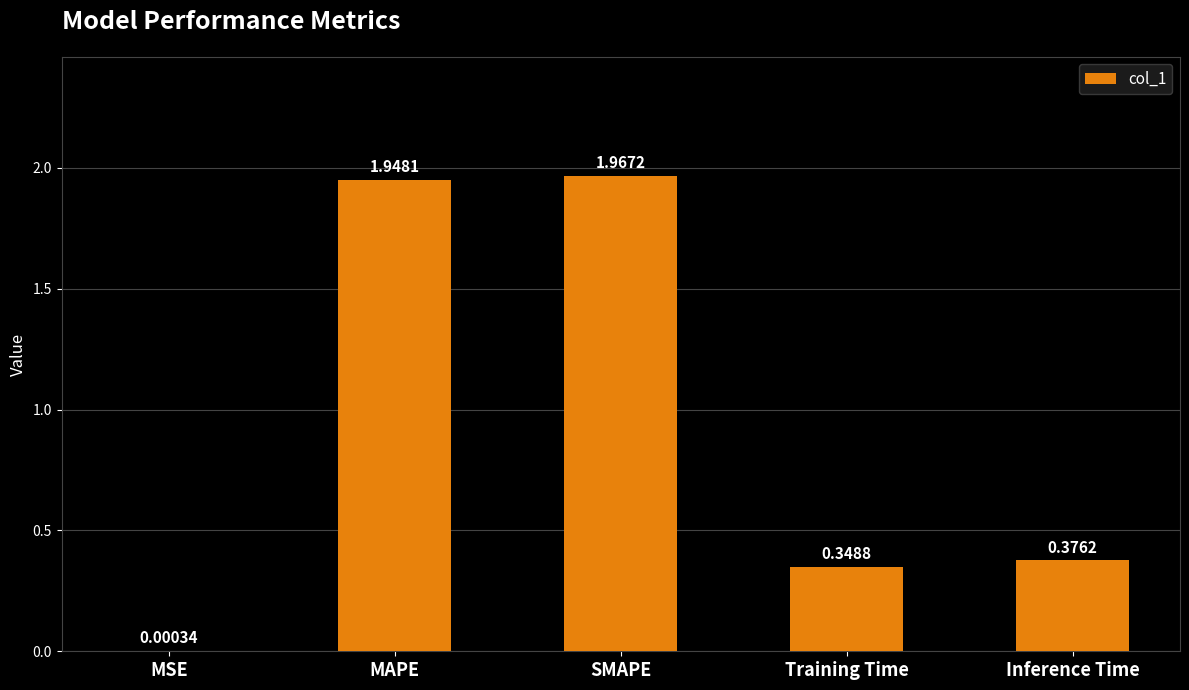

Which category has the highest value across all series?

SMAPE